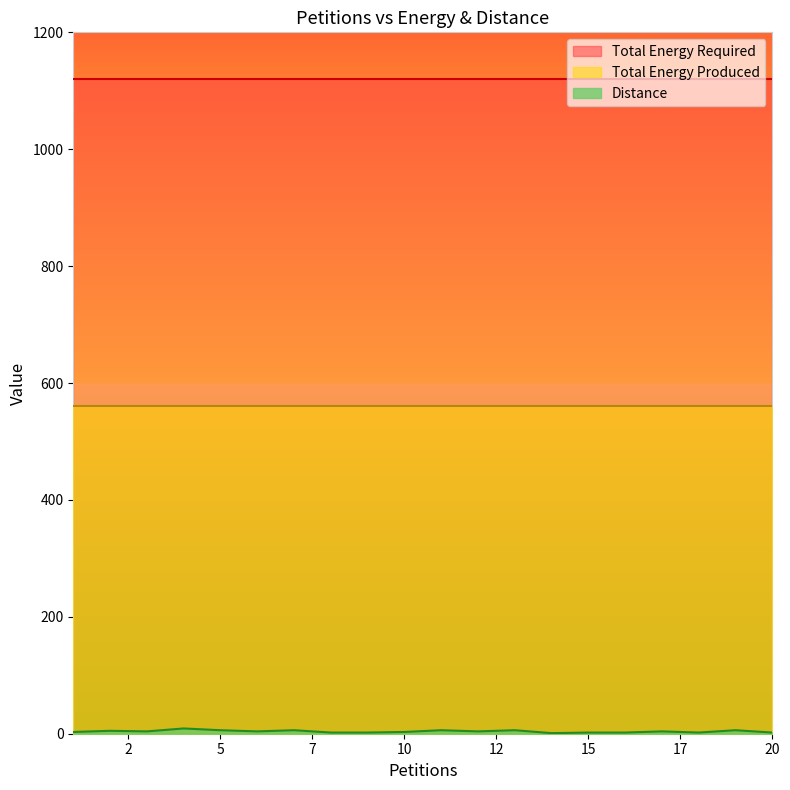

Between 4 and 14, which series saw the biggest shift?

Distance